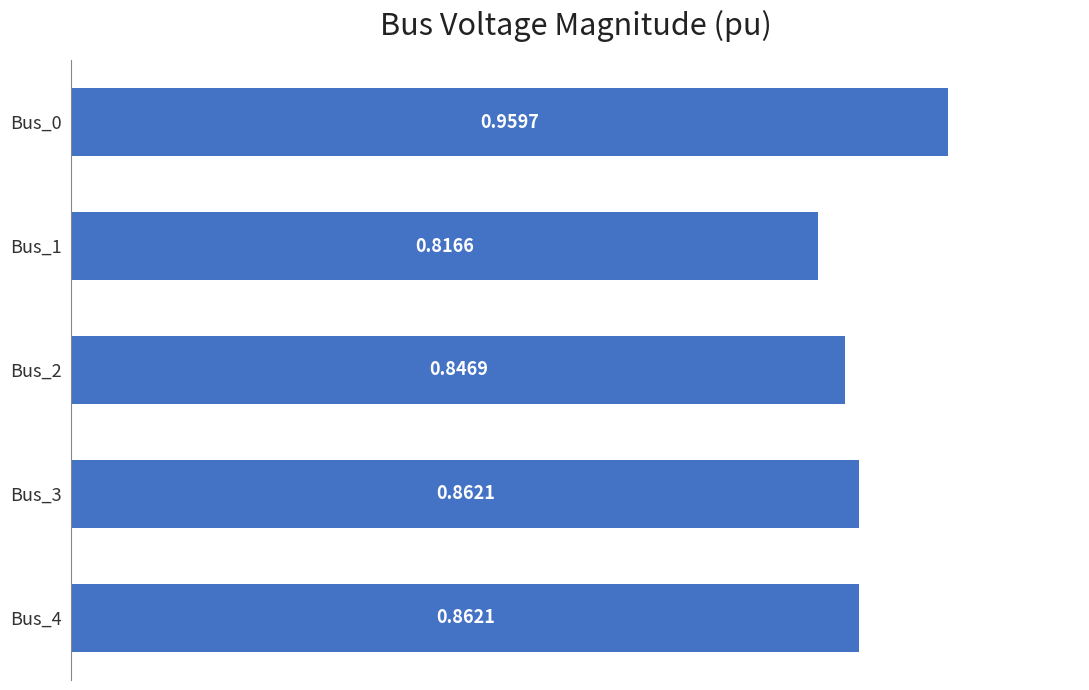

Between Bus_1 and Bus_4, which is larger?

Bus_4